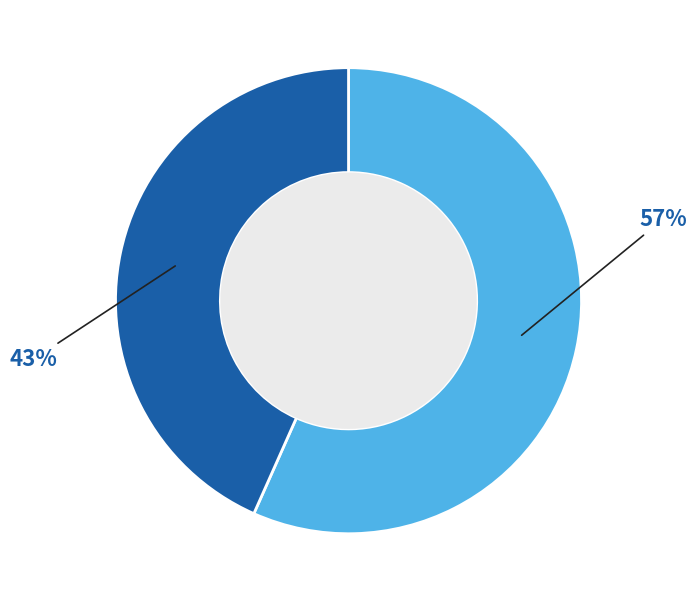

To the nearest percent, what is the average slice percentage?

50%